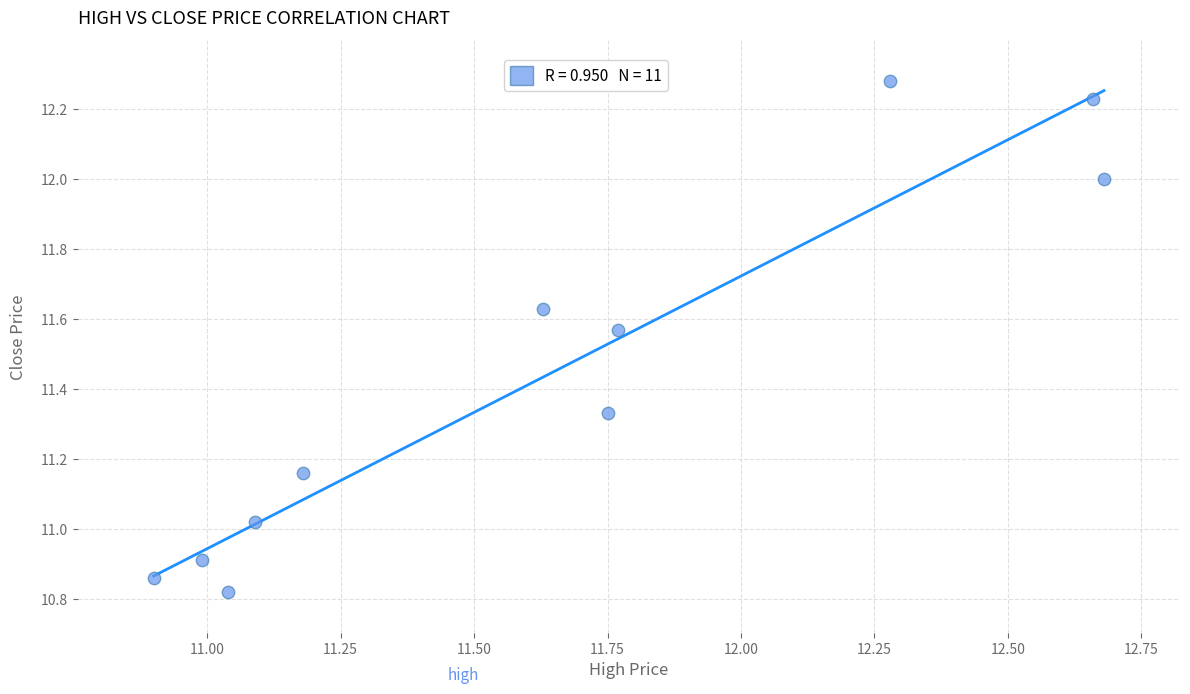

What is the range of Y values (max minus min)?

1.5